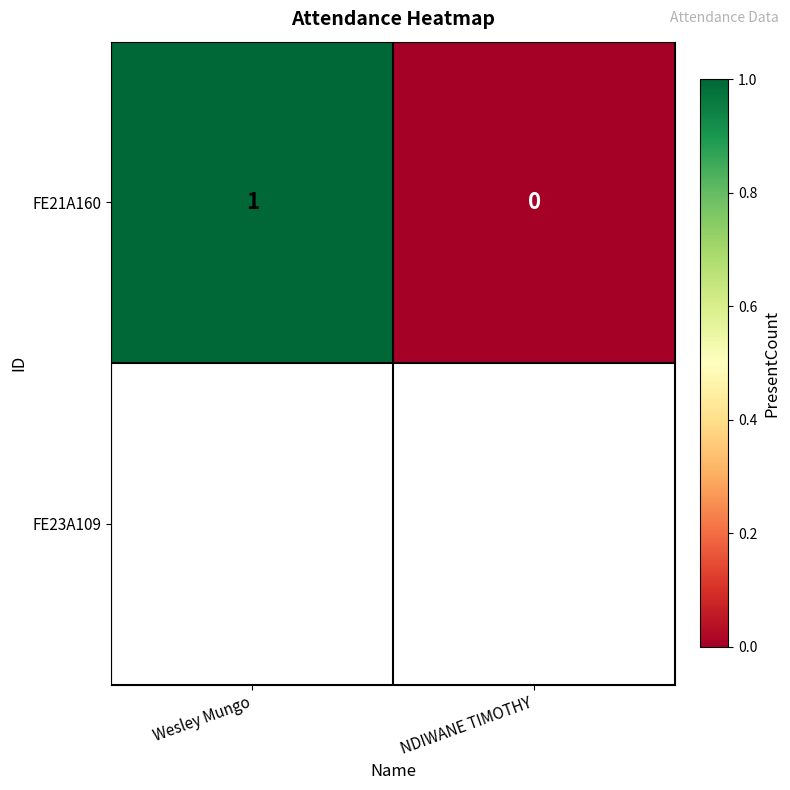

What is the sum of the values at NDIWANE TIMOTHY and Wesley Mungo?

1